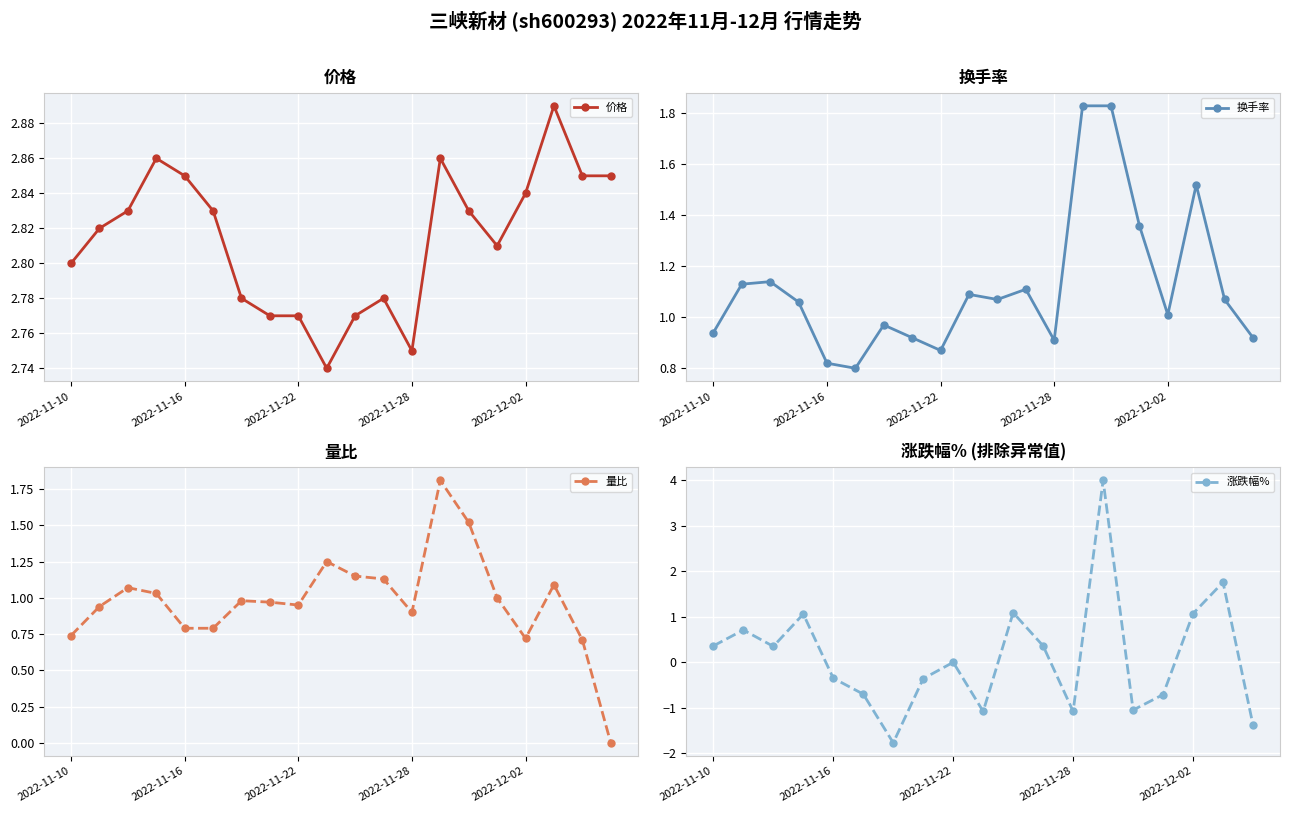

True or false: 换手率 has a value of 0.9 at 2022-11-10.

True